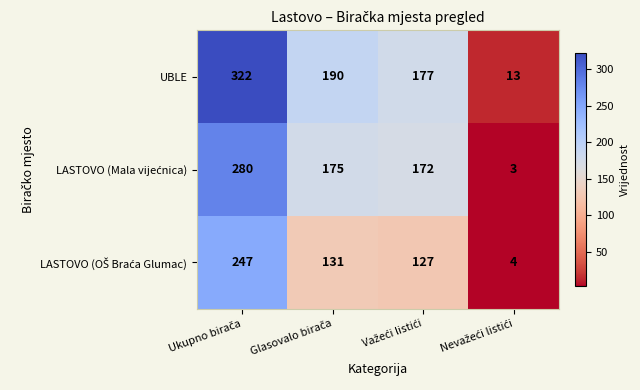

What is the highest value of the UBLE series?

322